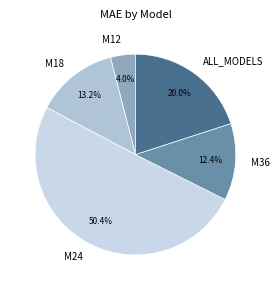

Approximately how many times larger is the value at M18 compared to M36?

1.1